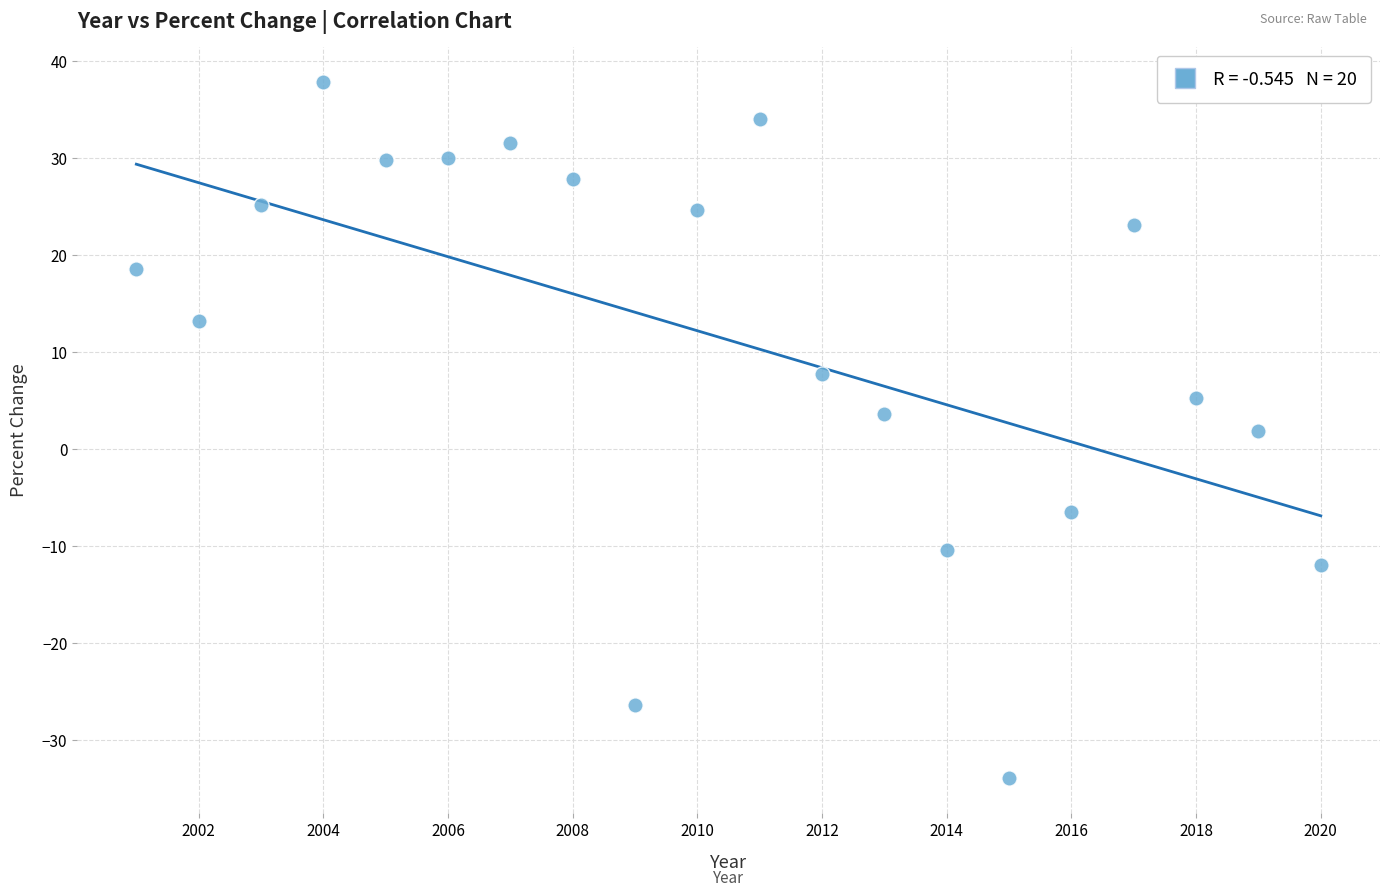

What is the range of X values (max minus min)?

19.0